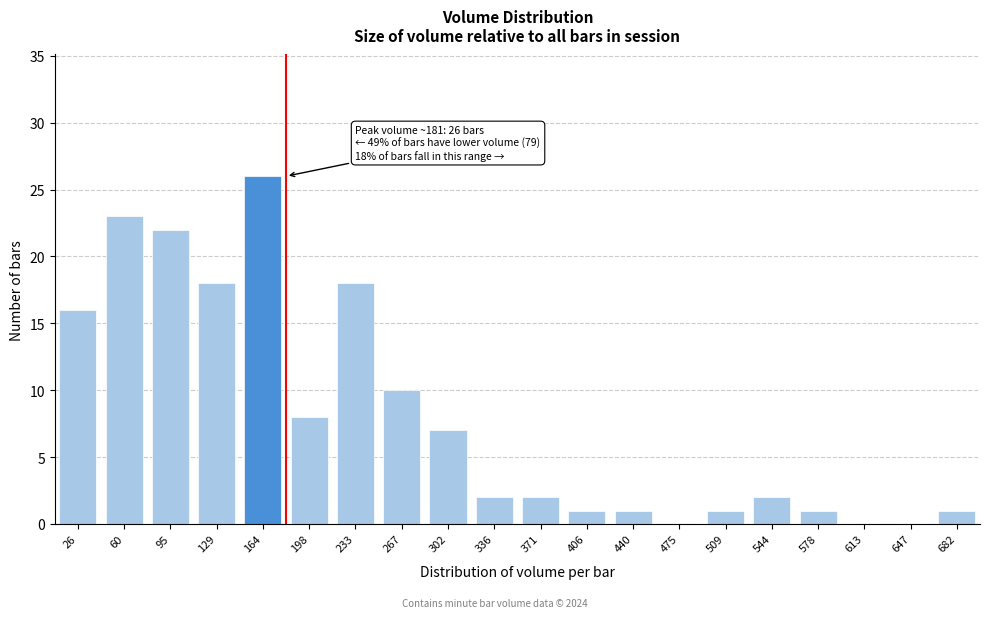

Reading left to right, what are all the values shown in this chart?

26=16	60=23	95=22	129=18	164=26	198=8	233=18	267=10	302=7	336=2	371=2	406=1	440=1	475=0	509=1	544=2	578=1	613=0	647=0	682=1